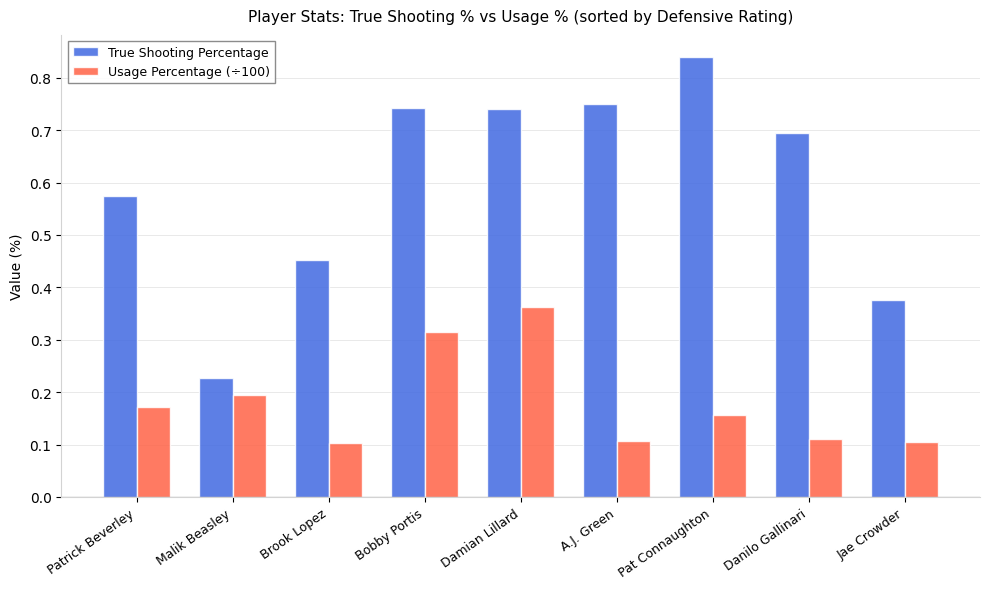

At which category is the sum across all series the highest?

Damian Lillard